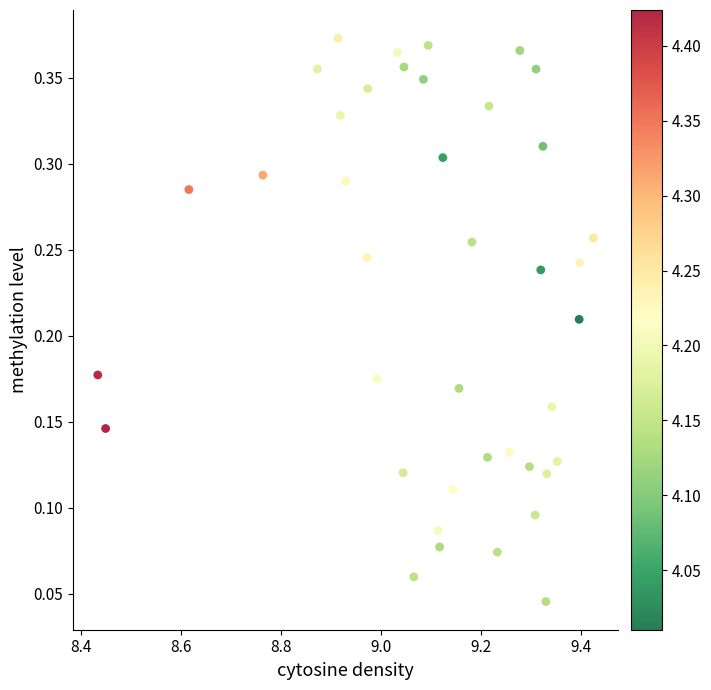

What is the range of X values (max minus min)?

1.0